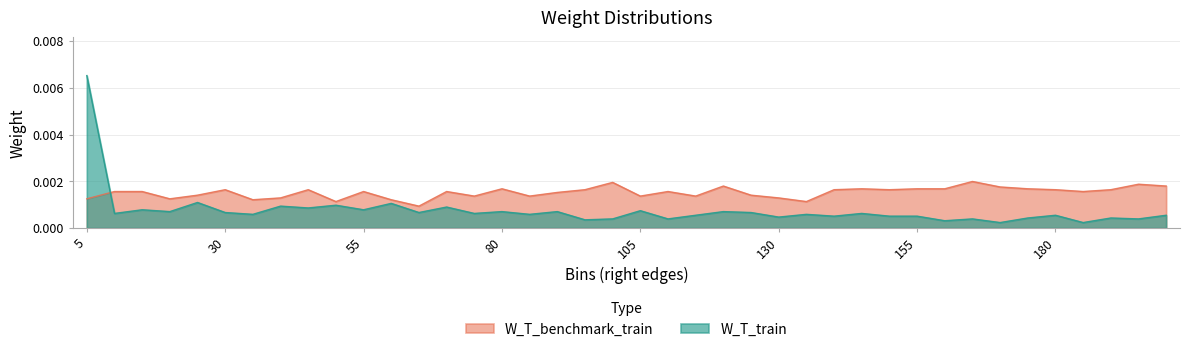

At which label does W_T_train reach its minimum?

170